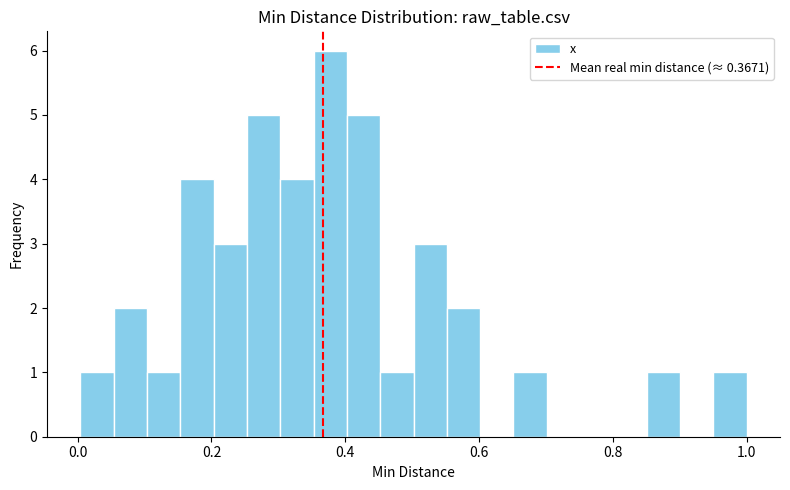

Around what value on the x-axis is the tallest bar? Give the approximate position of its centre, as read against the axis.

0.38